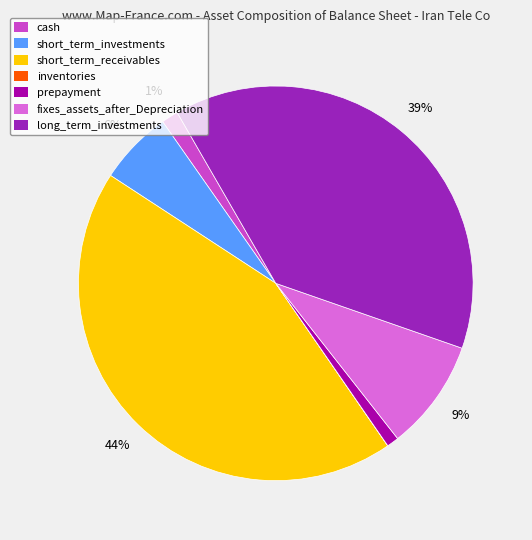

To the nearest percent, what is the difference between the largest and smallest slice percentages?

44%